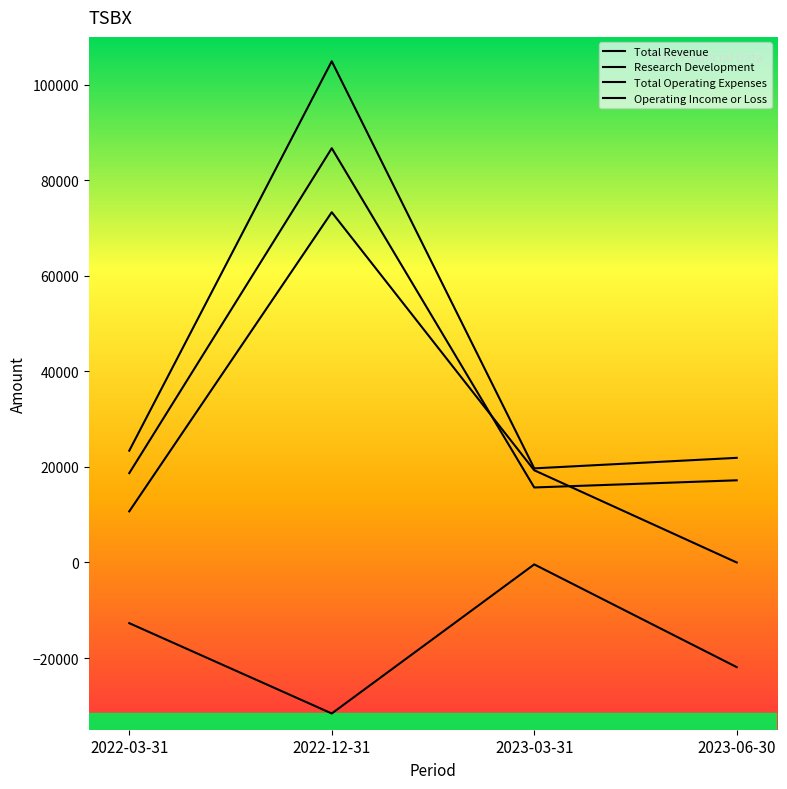

How many categories are shown in the chart?

4